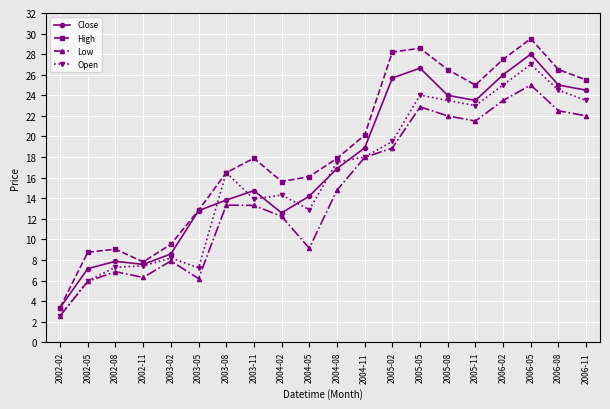

What is the spread (max minus min) of values at 2003-02?

1.6